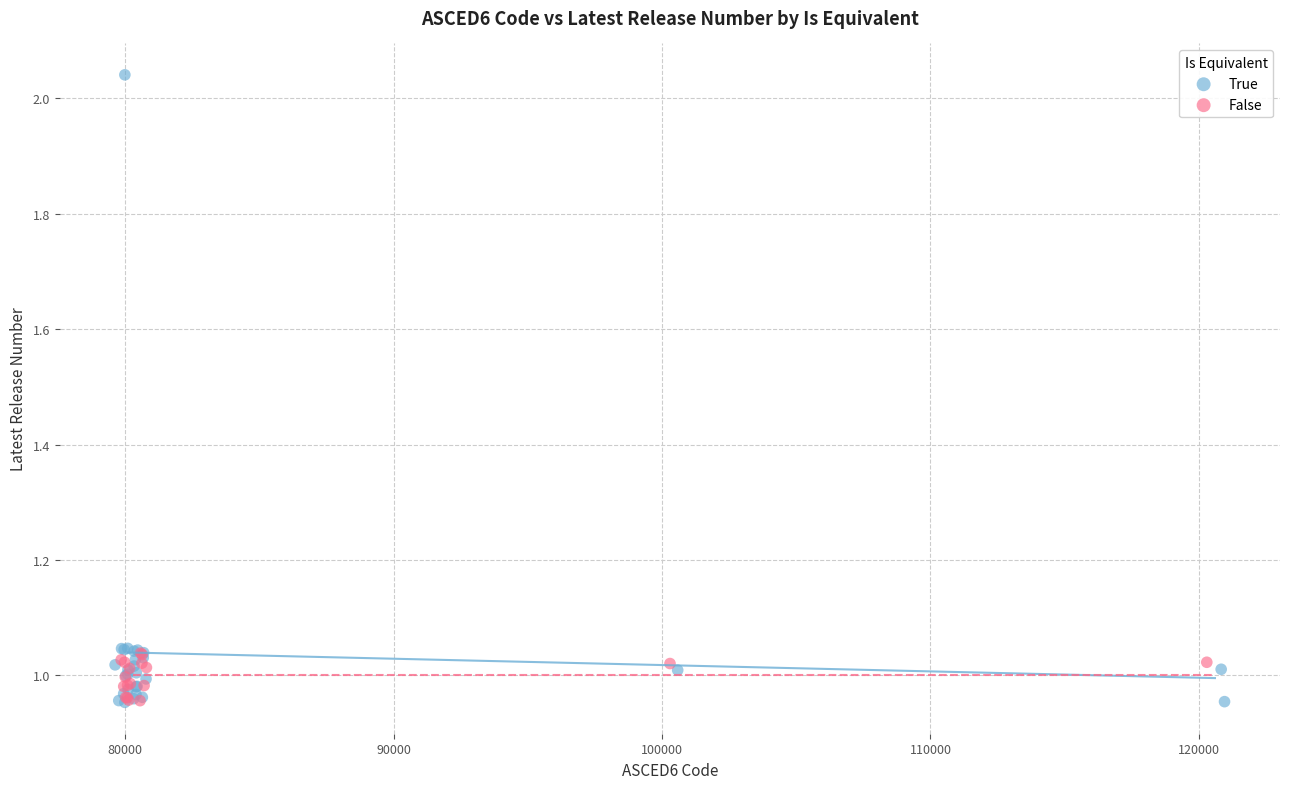

Which series has the largest Y range (max minus min)?

True